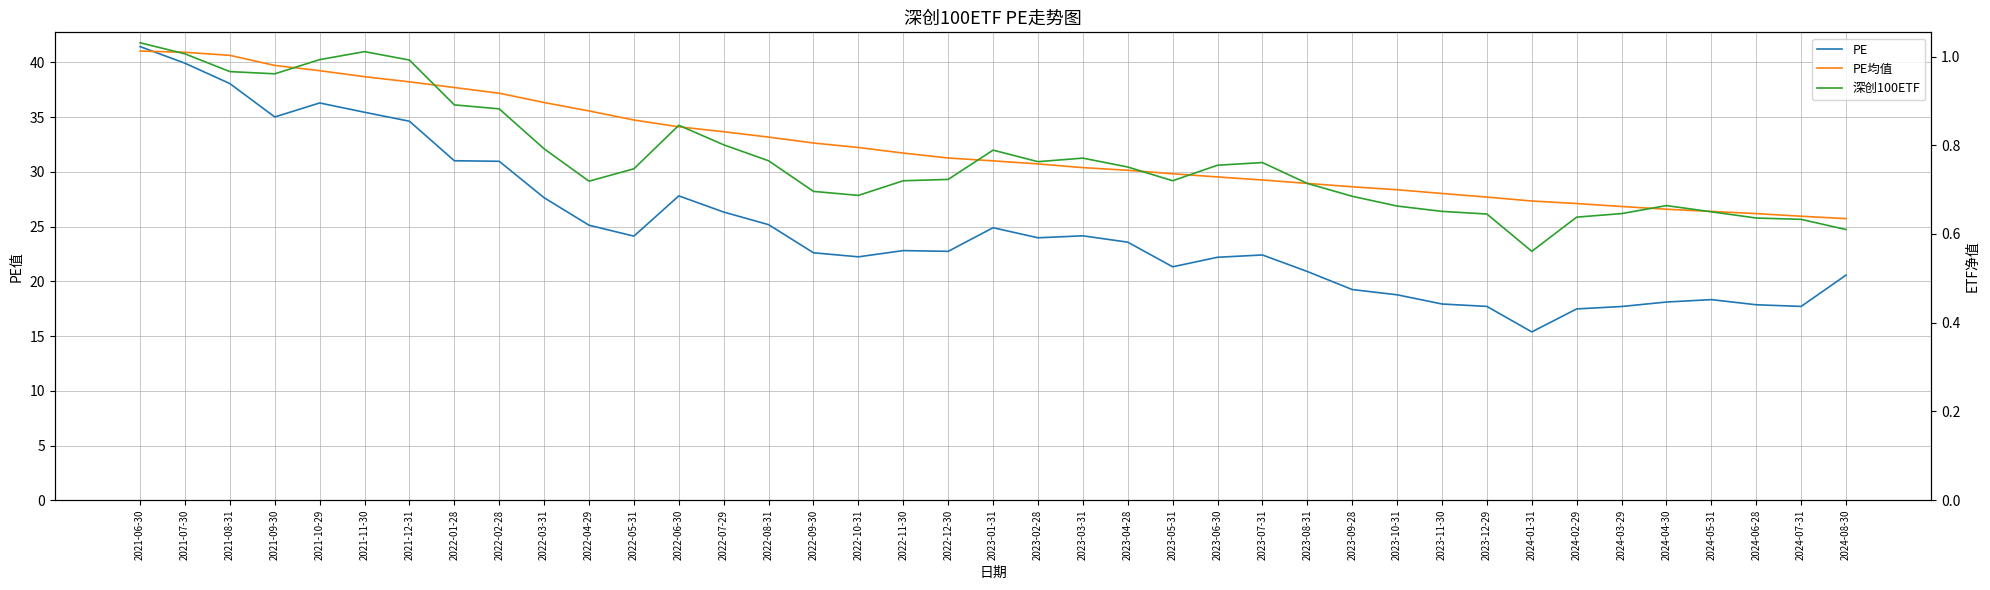

At which label does 深创100ETF reach its peak?

2021-06-30